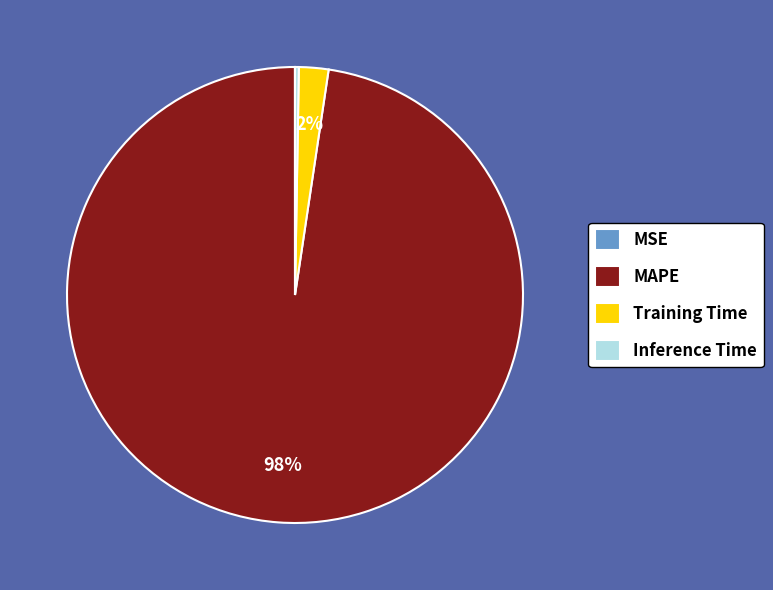

Is it true that Training Time is 2% of the pie?

True